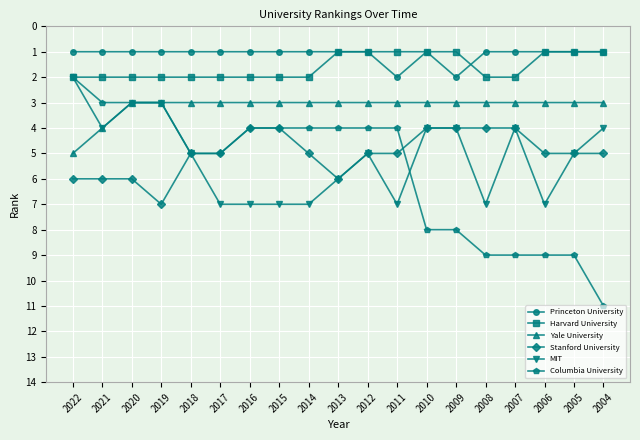

Which series has the widest spread of values?

Columbia University